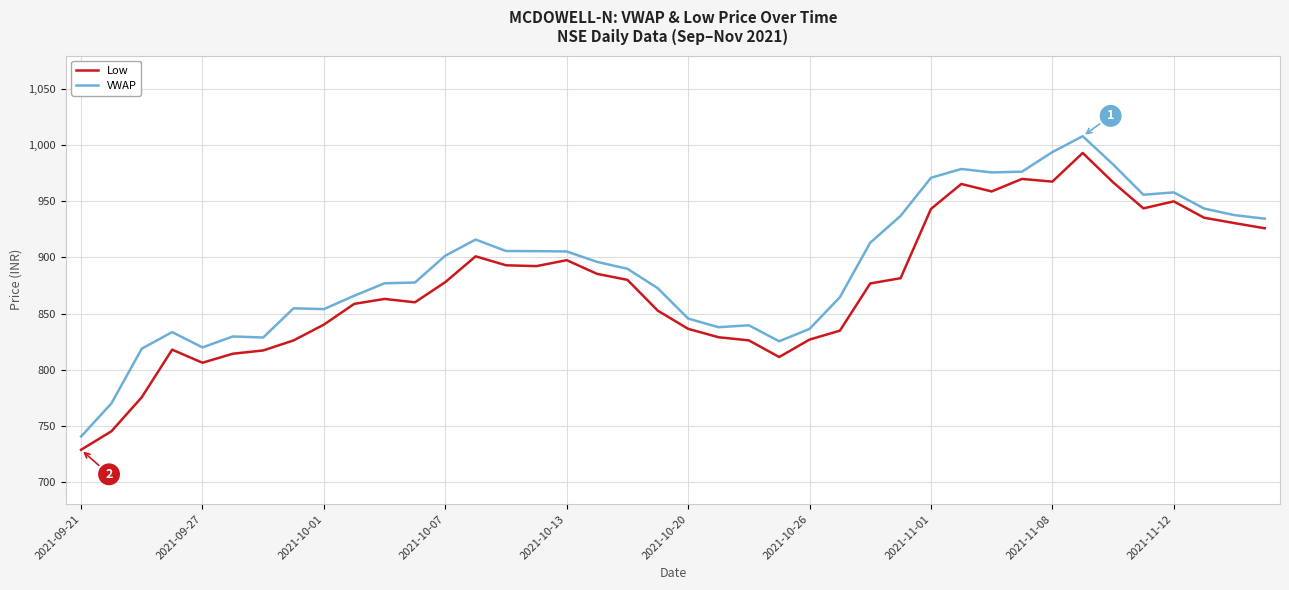

What is the average value of the Low series?

875.1